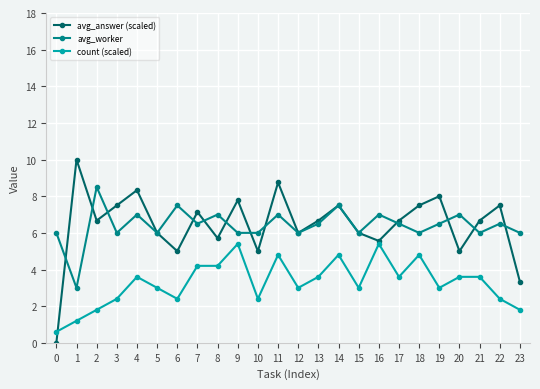

True or false: avg_worker has a value of 6.0 at 10.

True